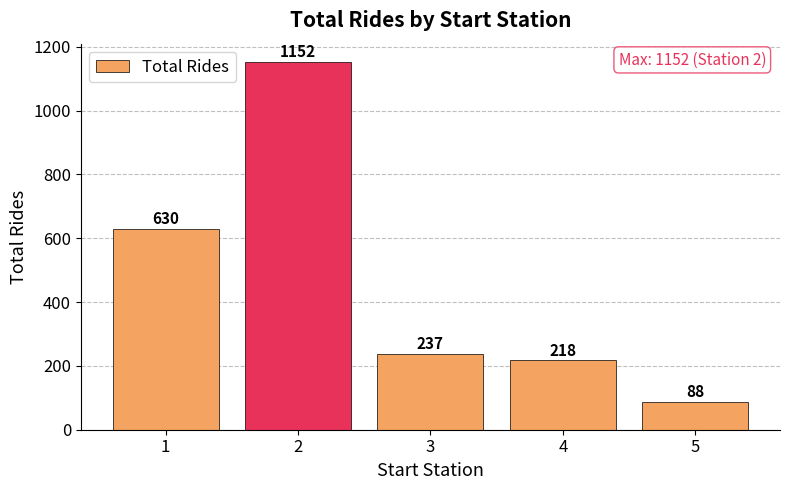

At which label does the data first exceed 237?

1